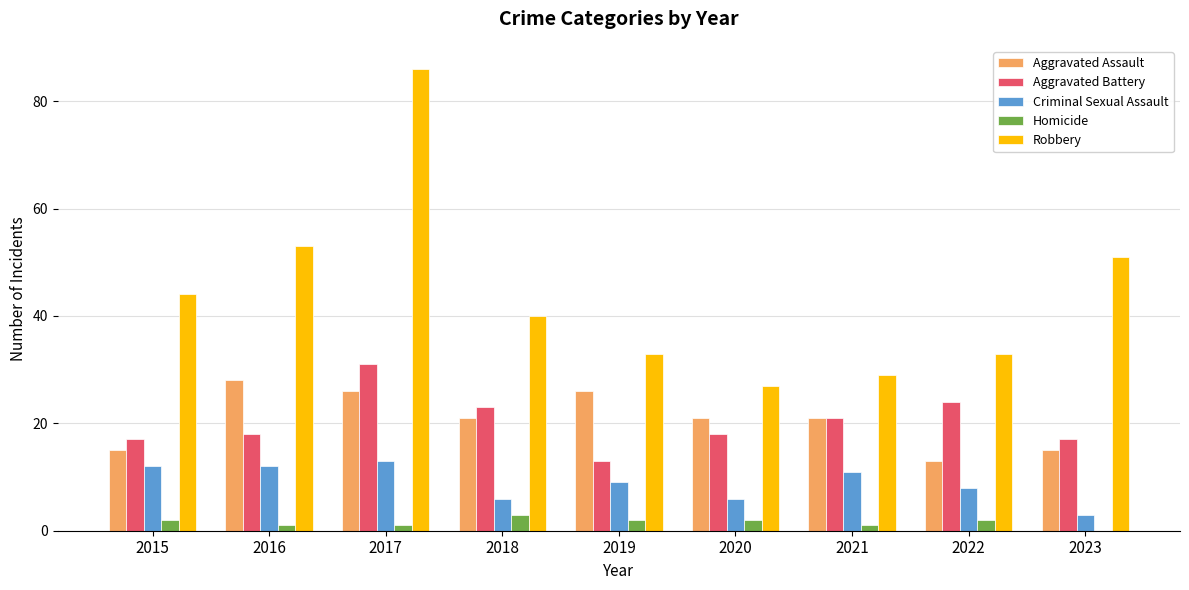

Count the number of data series in this chart.

5